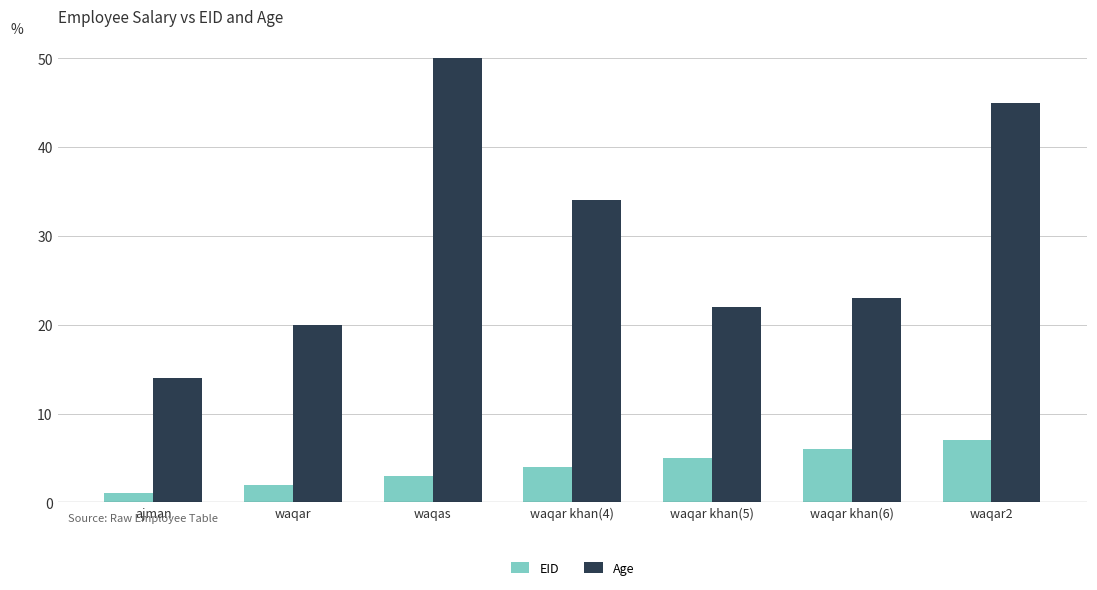

What is the label of the 5th bar from the left?

waqar khan(5)